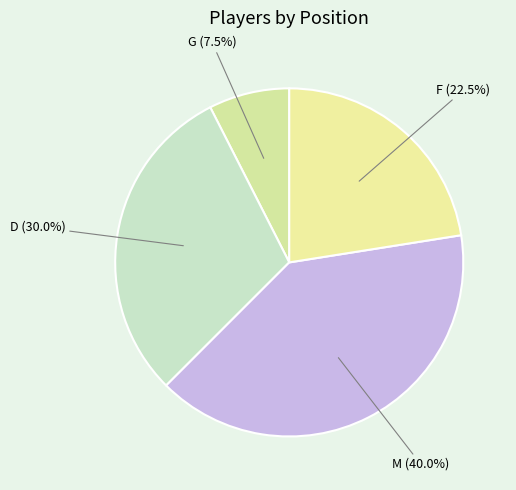

Which category has the biggest portion of the pie?

M